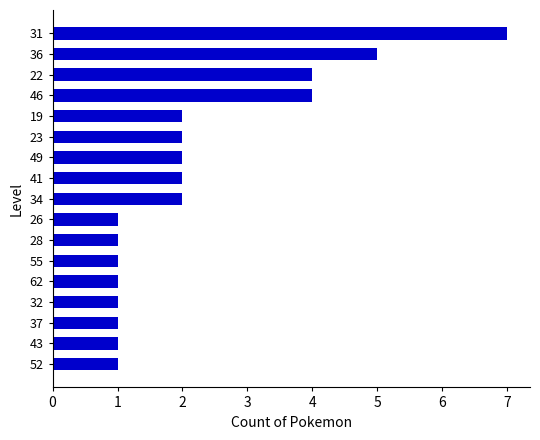

How many data points are less than 2?

8